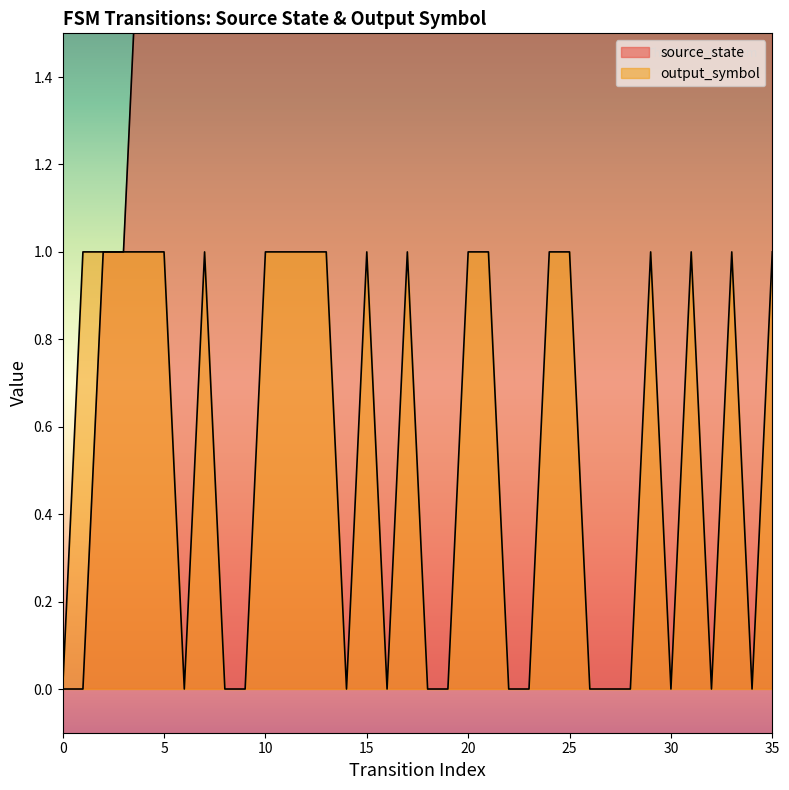

What is the difference between the highest and lowest values at 33?

15